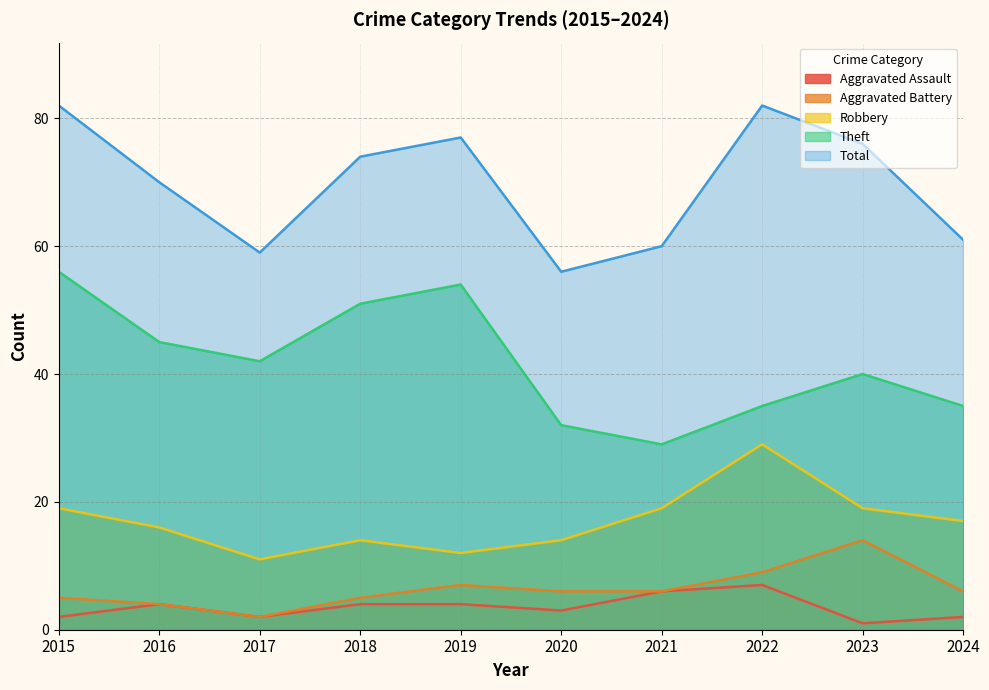

True or false: Robbery has a value of 14 at 2020.

True